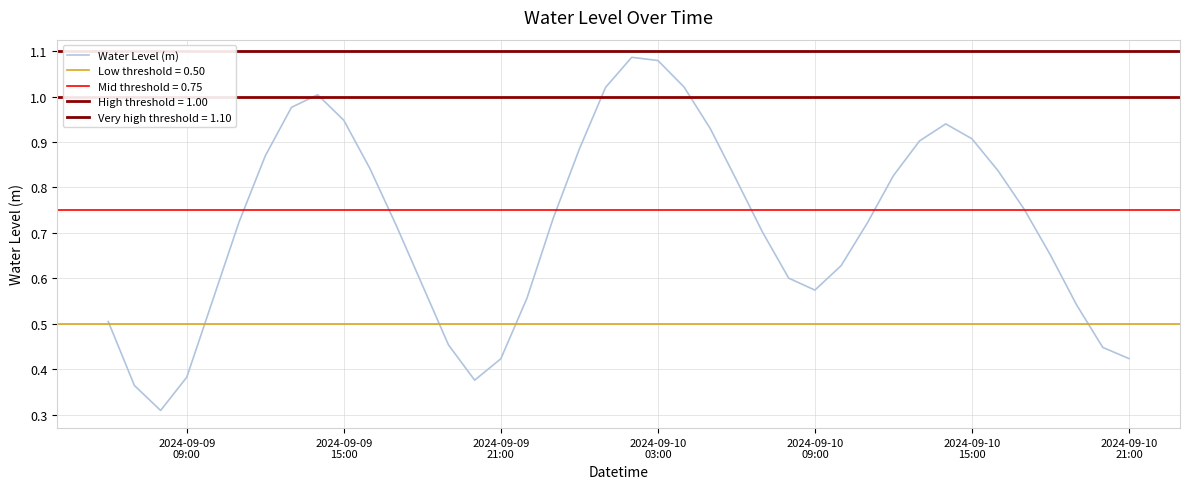

Reading left to right, extract all data points from this chart.

0.5	0.4	0.3	0.4	0.6	0.7	0.9	1.0	1.0	0.9	0.8	0.7	0.6	0.5	0.4	0.4	0.6	0.7	0.9	1.0	1.1	1.1	1.0	0.9	0.8	0.7	0.6	0.6	0.6	0.7	0.8	0.9	0.9	0.9	0.8	0.8	0.7	0.5	0.4	0.4